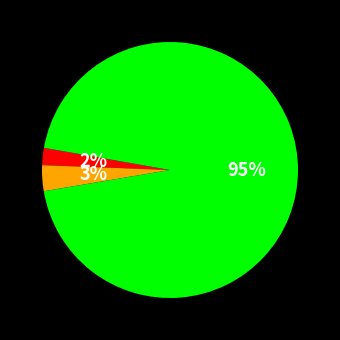

To the nearest percent, what is the average slice percentage?

33%